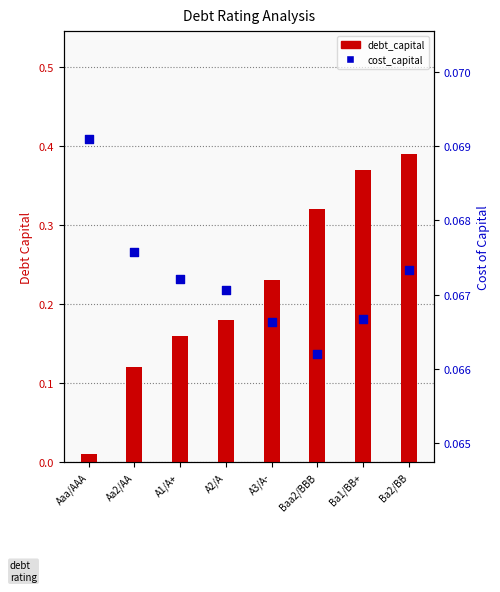

Which series contains the lowest Y value?

debt_capital